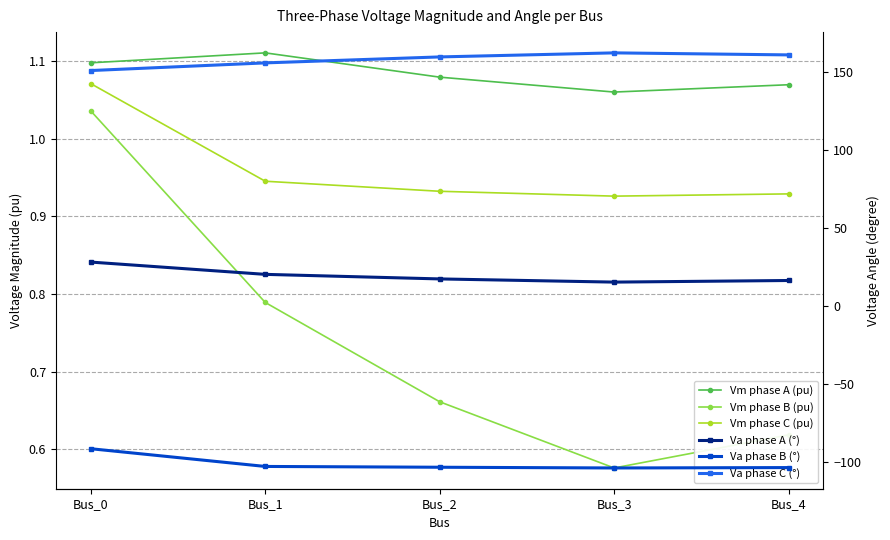

What is the minimum value shown in the chart?

-104.0